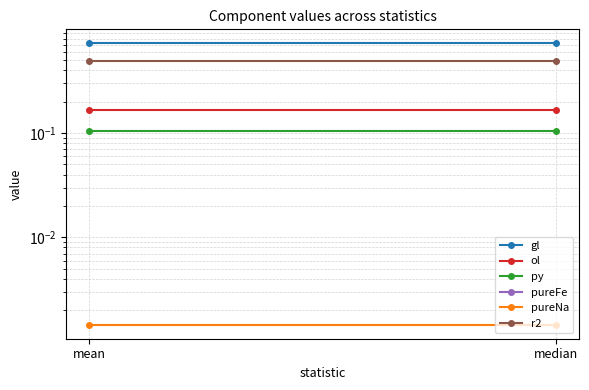

List the labels in order of py value, largest first.

mean, median